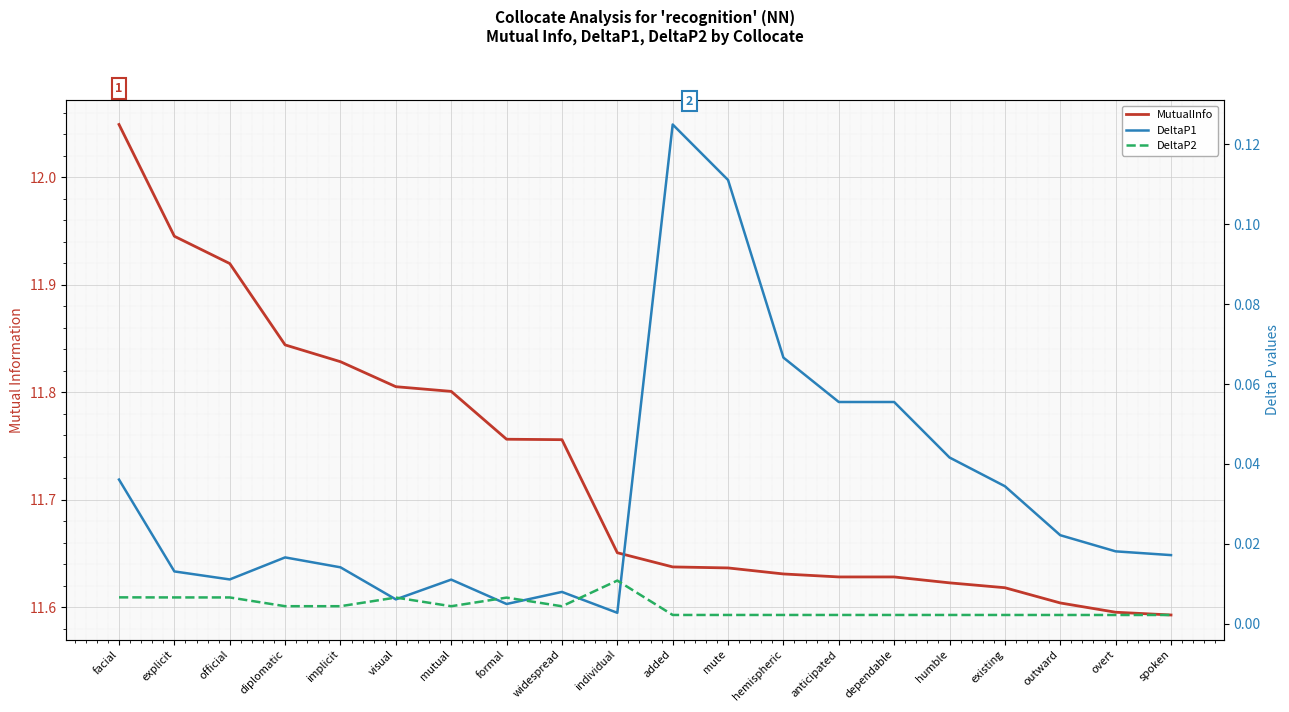

True or false: MutualInfo and DeltaP1 cross at least once.

False